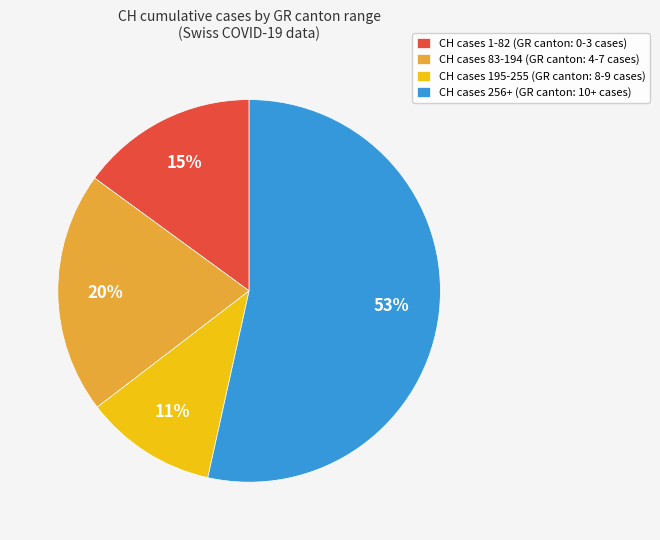

To the nearest percent, what is the difference between the largest and smallest slice percentages?

42%